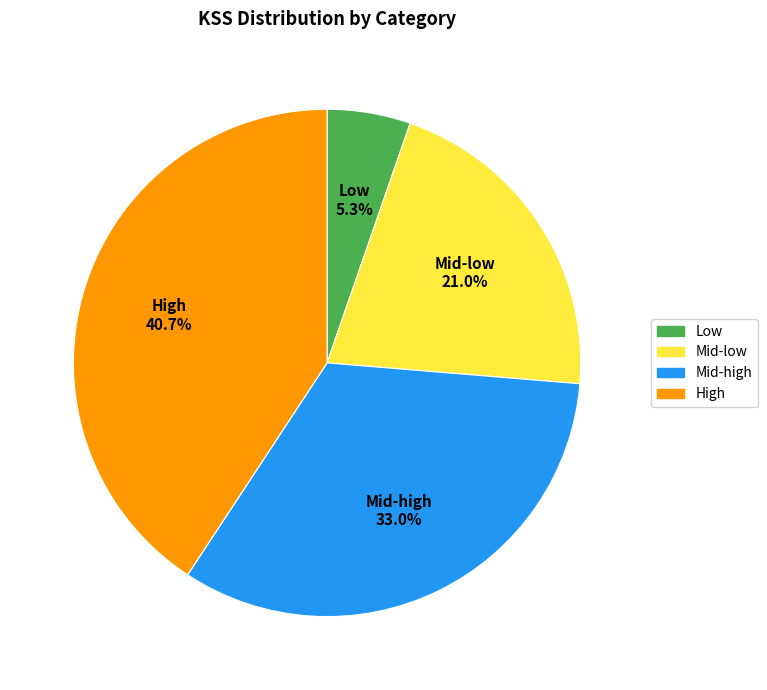

Is there a majority slice in this chart?

No